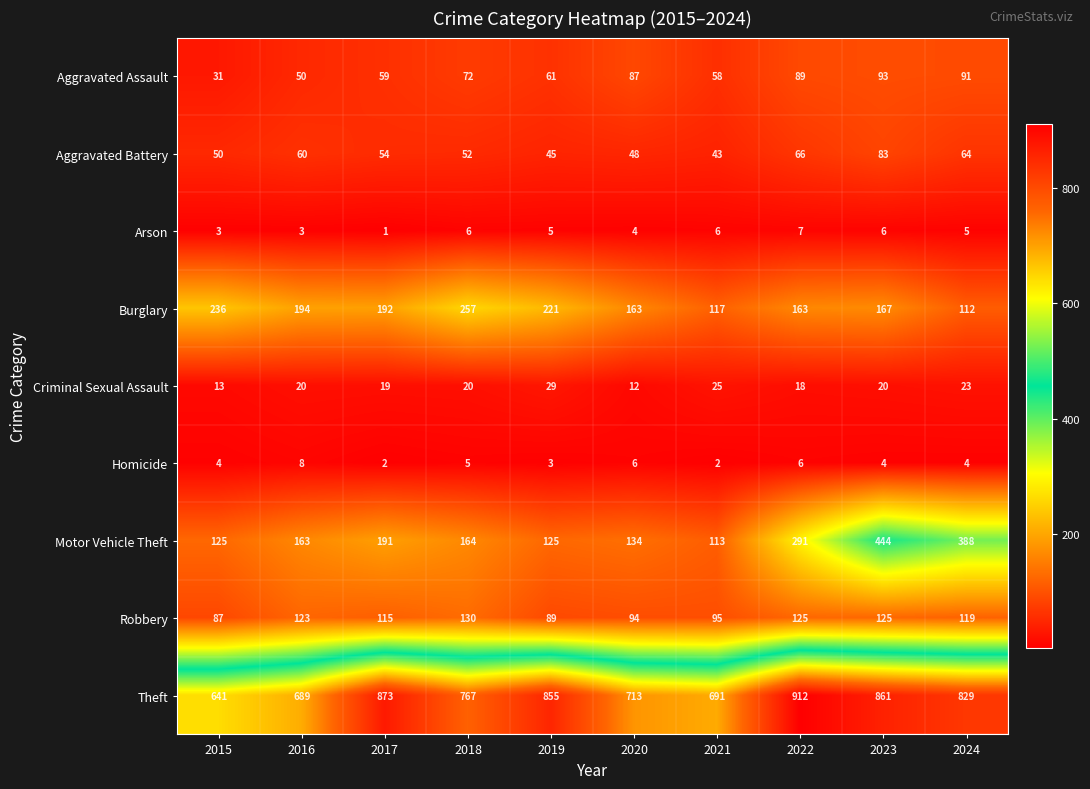

Which label corresponds to the largest value in the chart?

2022